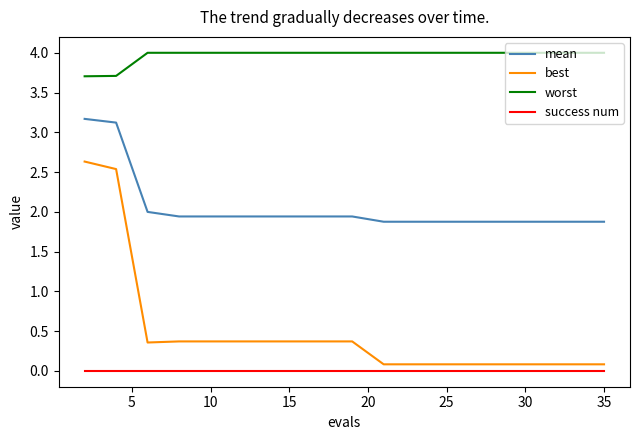

Which series has the widest spread of values?

best